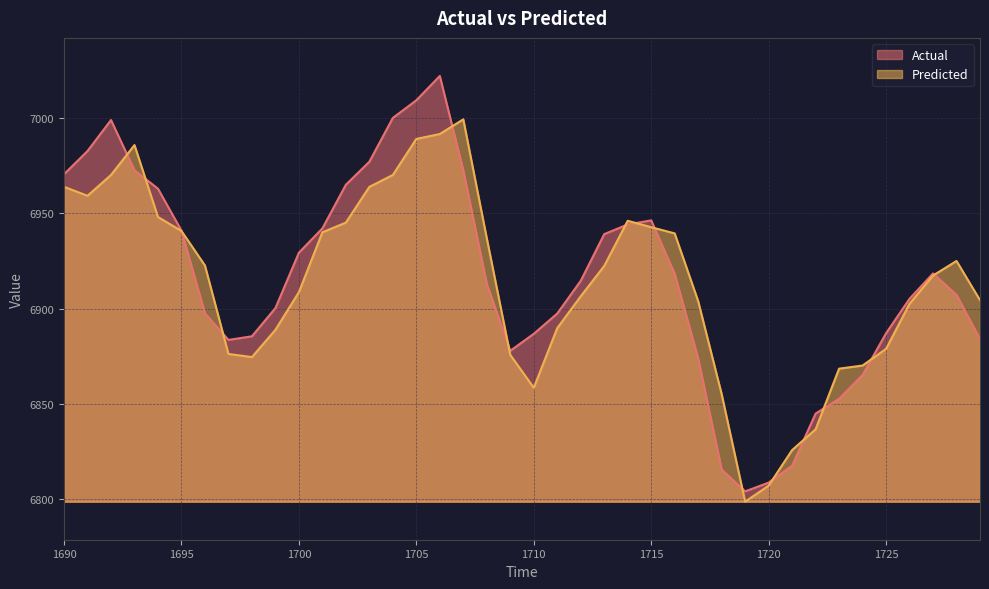

What is the sum of the Predicted values at 1714 and 1717?

13850.0